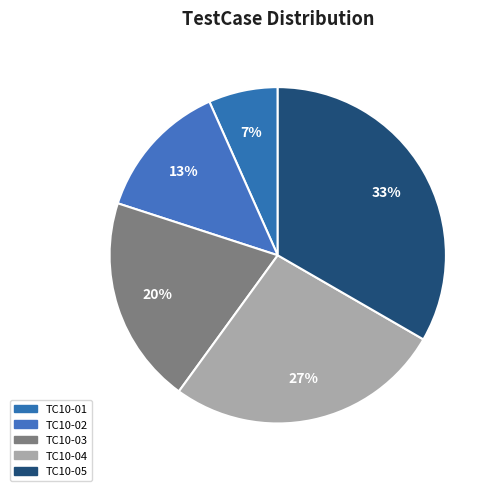

Does TC10-01 represent more than half of the total?

No